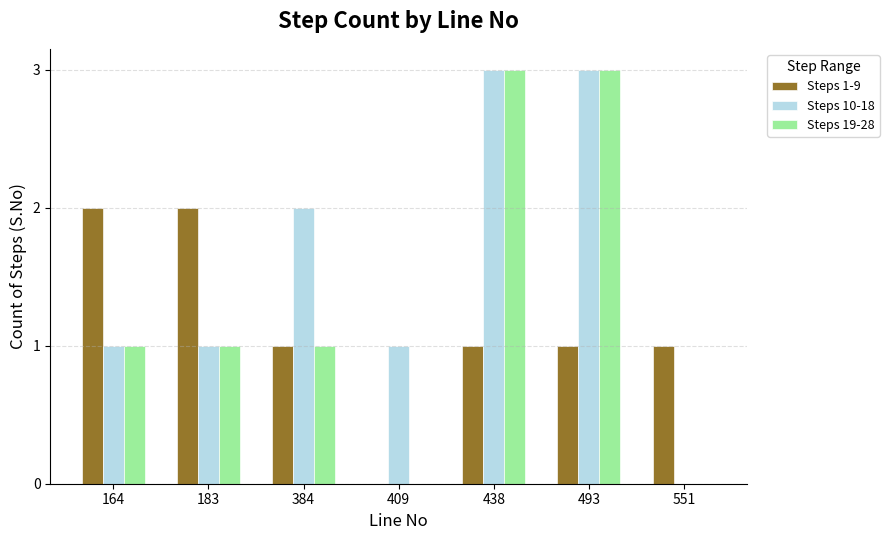

How many groups of bars are there?

7